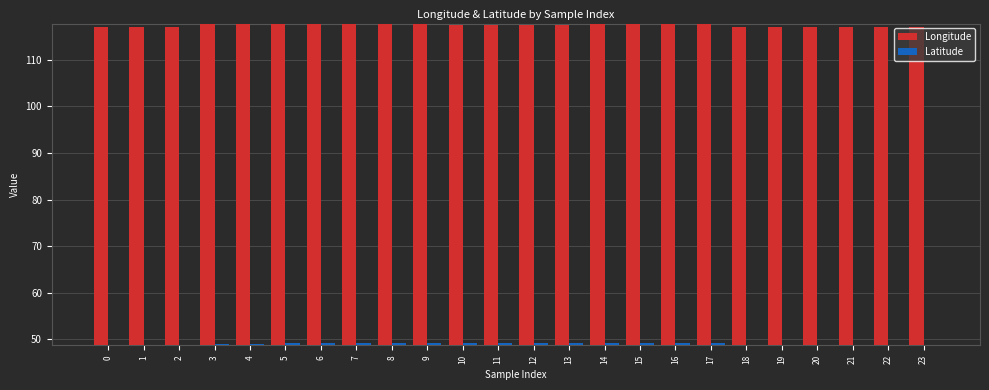

True or false: Latitude has a value of 86.2 at 14.

False